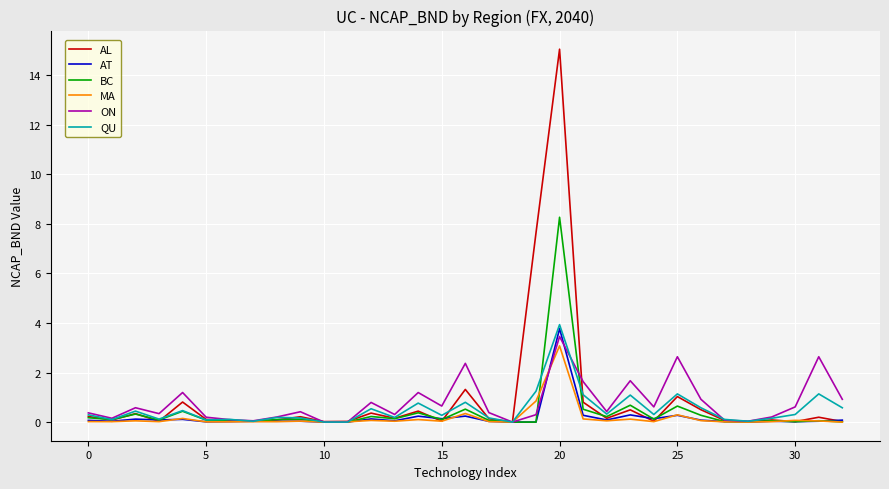

Which series has the largest range (max minus min)?

AL